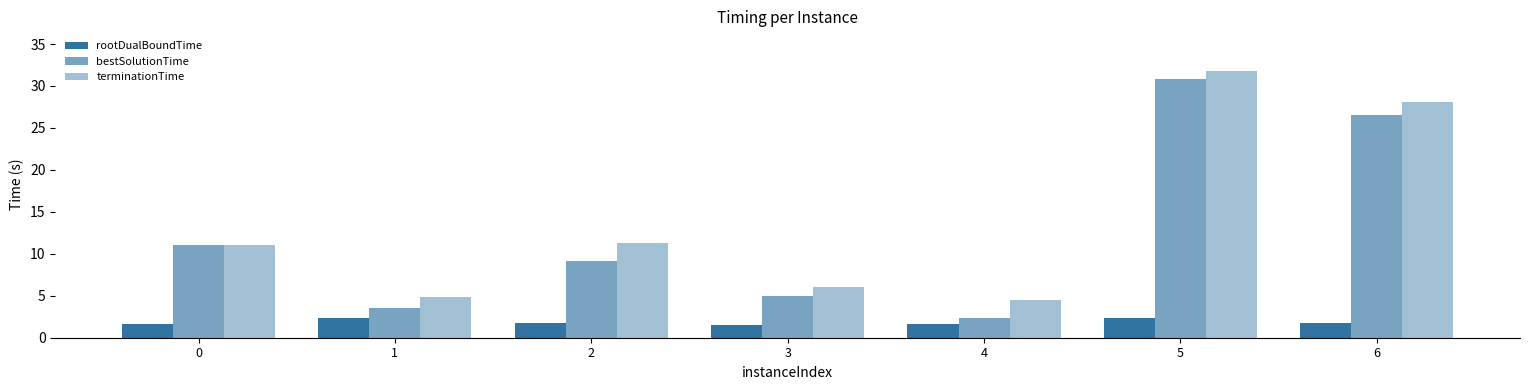

What is the sum of the terminationTime values at 5 and 3?

37.8